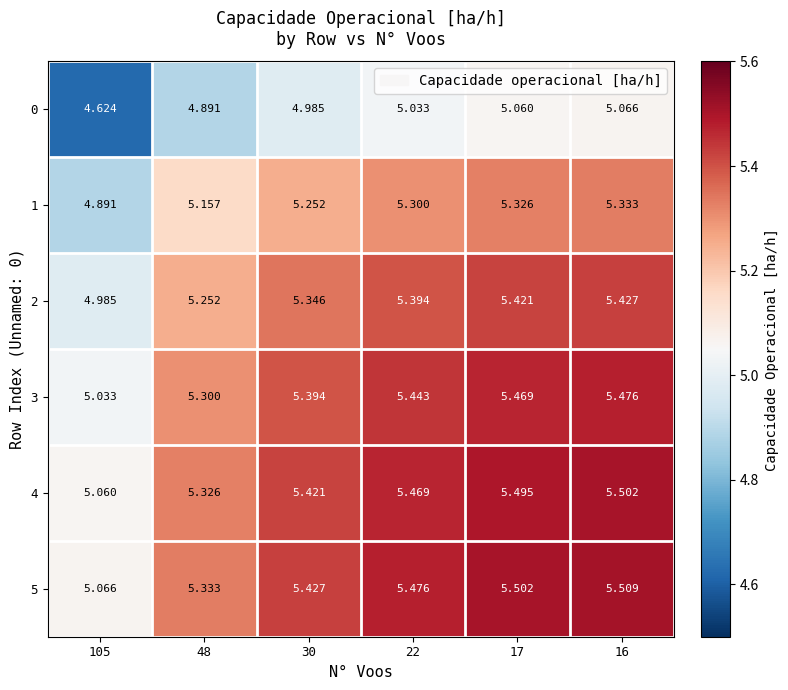

What is the total value across all series at 48?

31.3